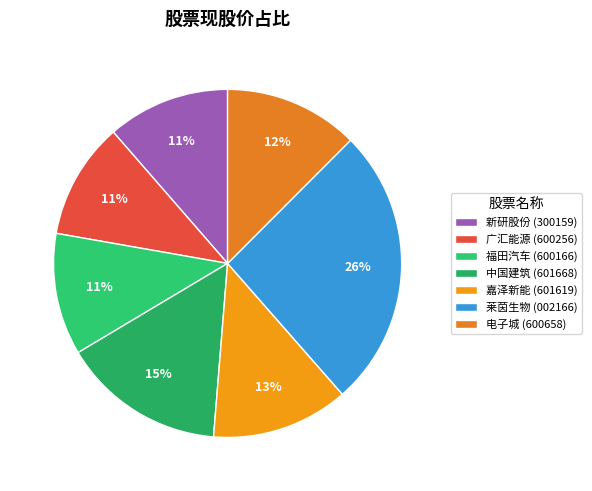

How many segments does this pie chart have?

7